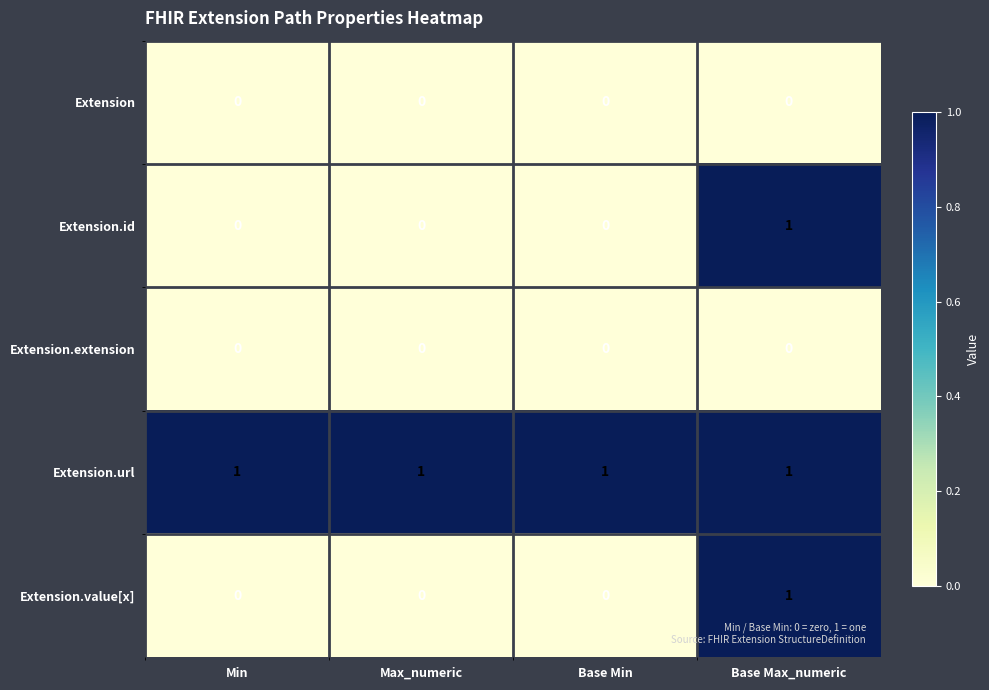

Is the value of Extension at Max_numeric greater than the value of Extension.url at Base Min?

No